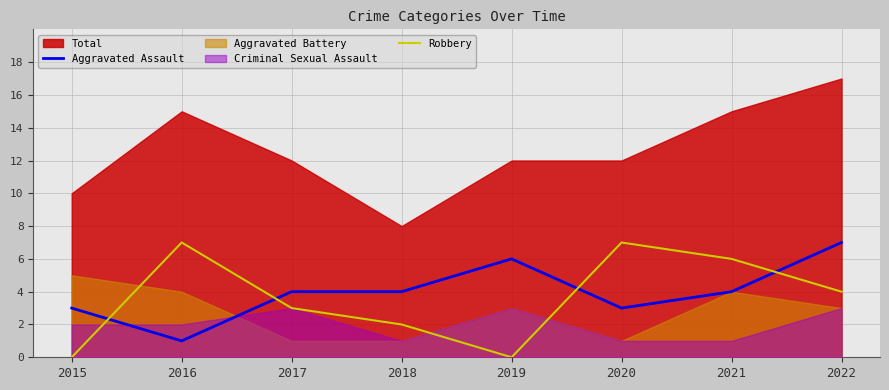

How many values in the Robbery series are below 4?

4